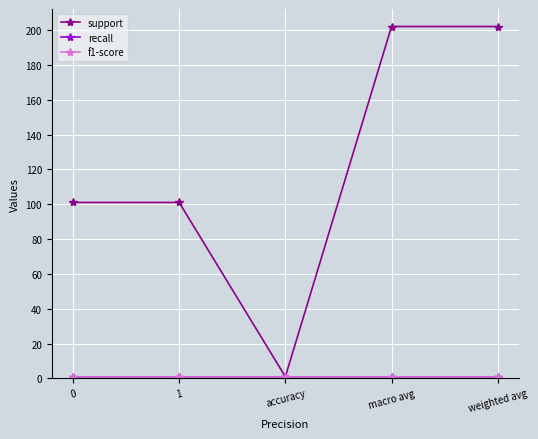

True or false: f1-score and recall intersect in this chart.

False